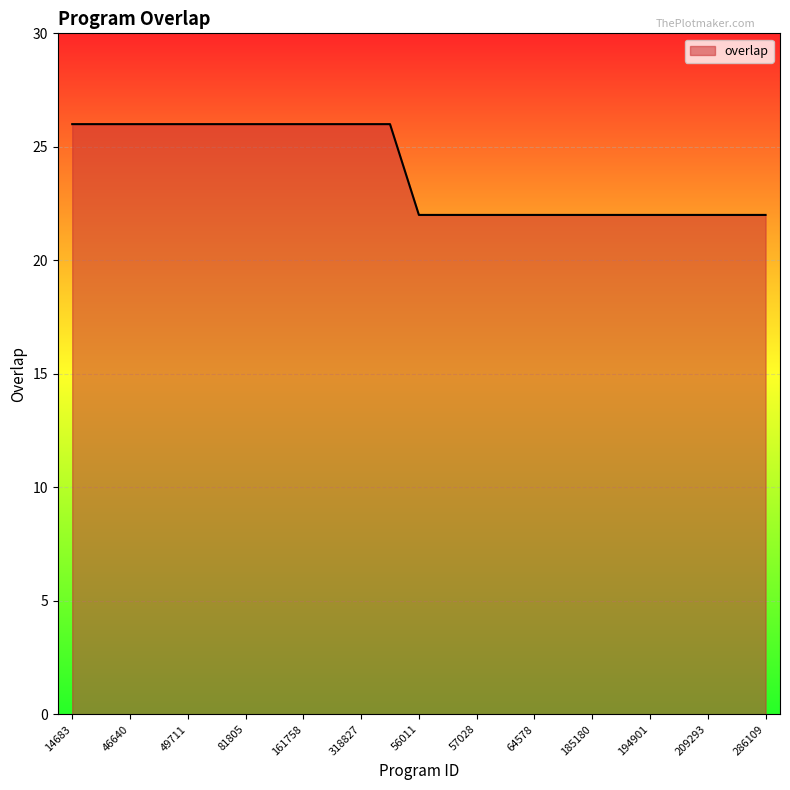

What is the difference between the maximum and minimum values?

4